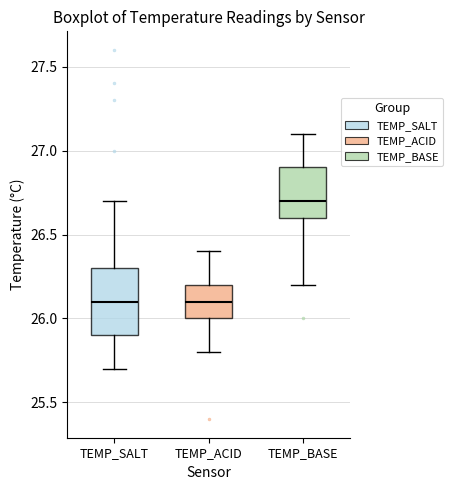

Reading left to right, transcribe this box plot: for each box, give where its median line is, the range the box spans, and where its two whiskers end, as read against the y-axis. The values are not printed on the chart, so give them approximately, as read against the axis.

TEMP_SALT: median 26.1, box 25.9 to 26.3, whiskers 25.7 to 26.7
TEMP_ACID: median 26.1, box 26.0 to 26.2, whiskers 25.8 to 26.4
TEMP_BASE: median 26.7, box 26.6 to 26.9, whiskers 26.2 to 27.1